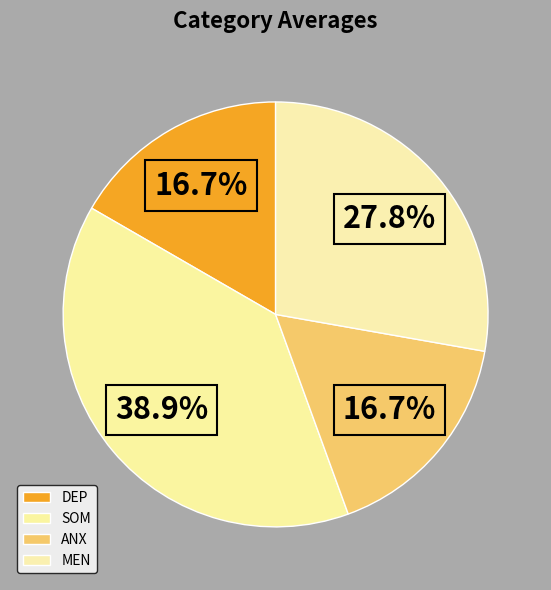

What percentage is the MEN slice, to the nearest percent?

28%